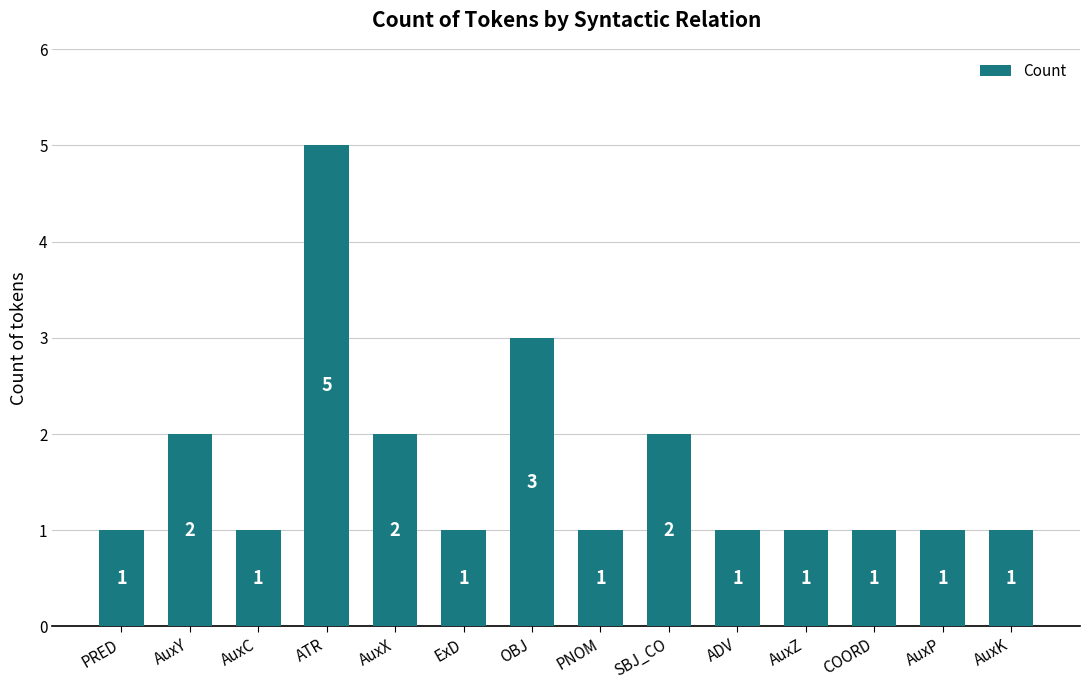

How many values are between 1 and 2?

12